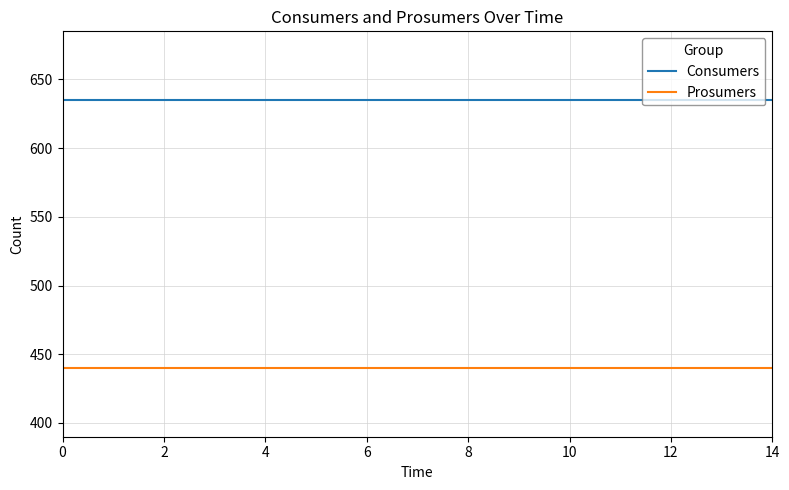

True or false: Prosumers and Consumers cross at least once.

False